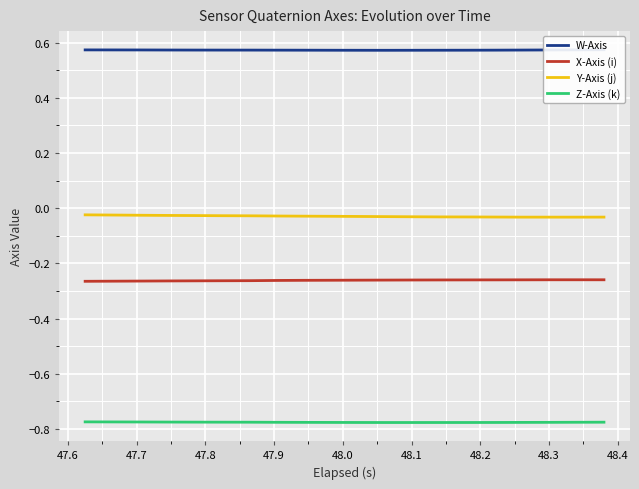

In Z-Axis (k), how many points are lower than both neighbors (excluding endpoints)?

1